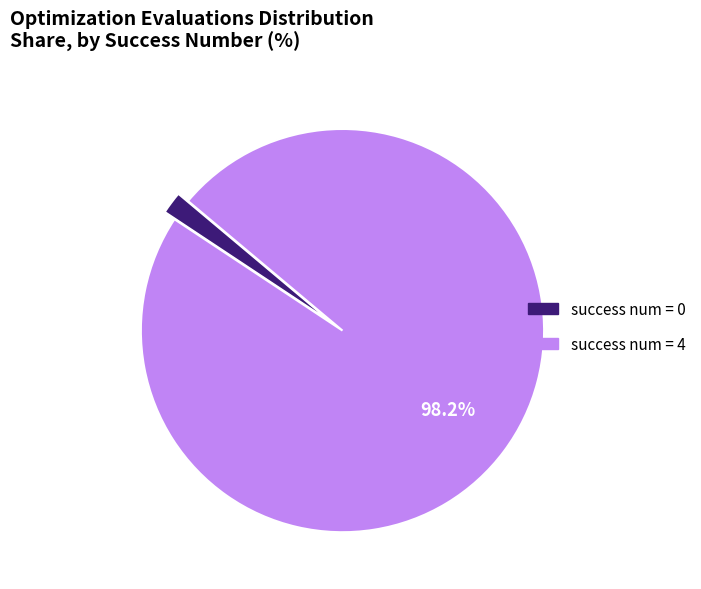

Is there a majority slice in this chart?

Yes